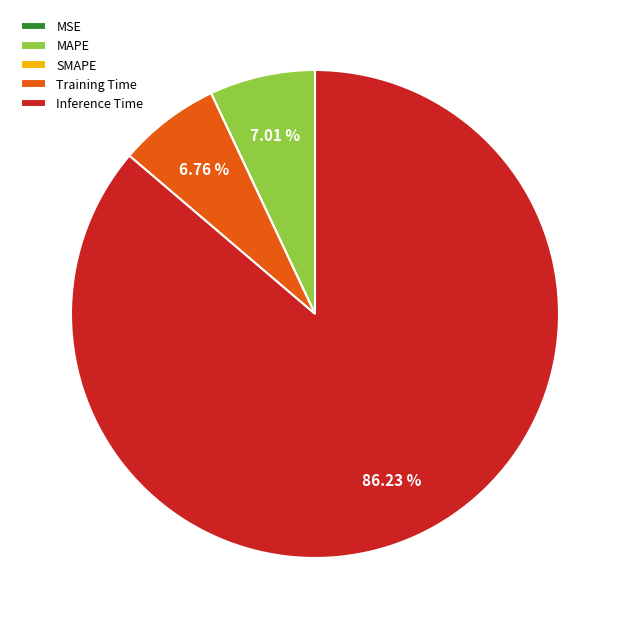

Does MAPE represent more than half of the total?

No